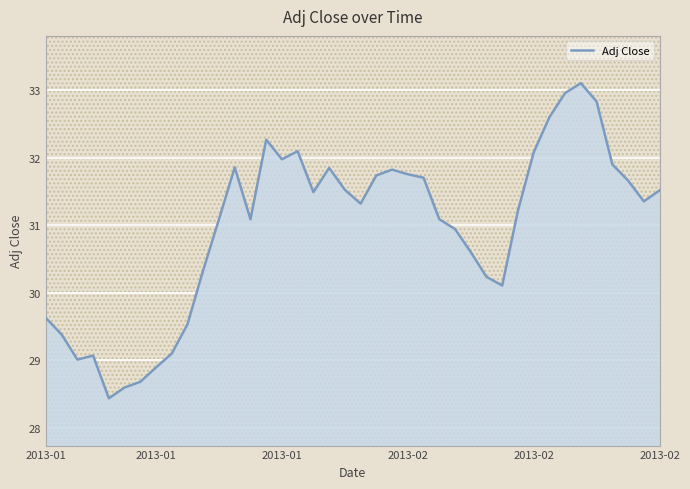

What is the minimum value shown in the chart?

28.4